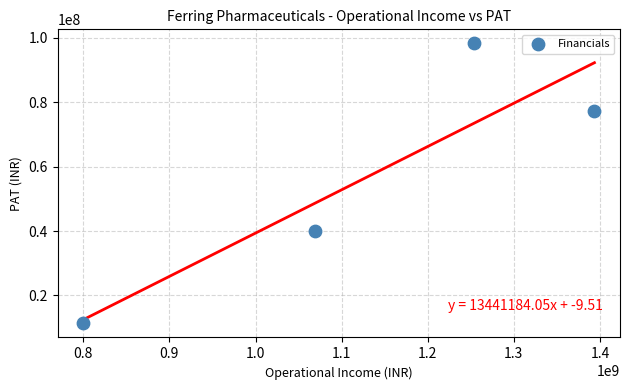

What is the range of Y values (max minus min)?

86974142